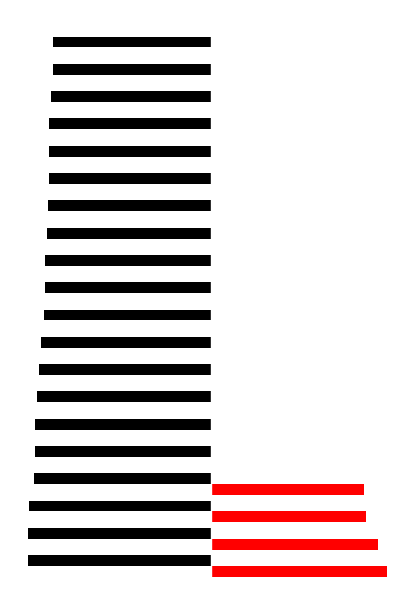

List the labels in order of value, smallest first.

degradation, impact_of_climate_change, likelihood, average, impact, effect_of_climate_change, erosion, risk, atmosphere, climate, well_being, annual_emission, average_temperature, negative_impact, net_zero_emission, storm, ghg_emission, forest_degradation, land_use_change, climate_change